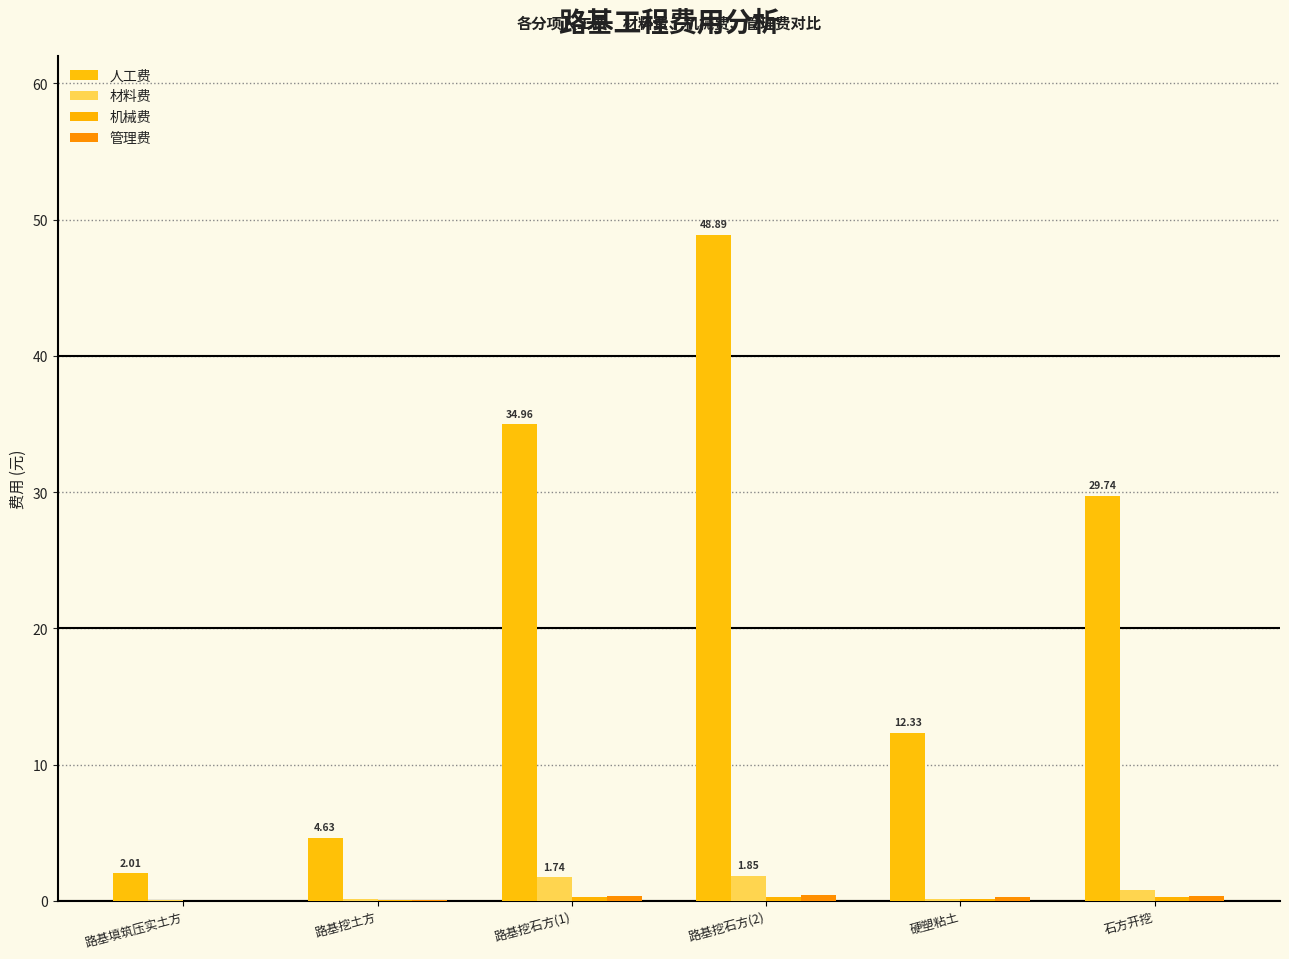

Are the bars horizontal?

No